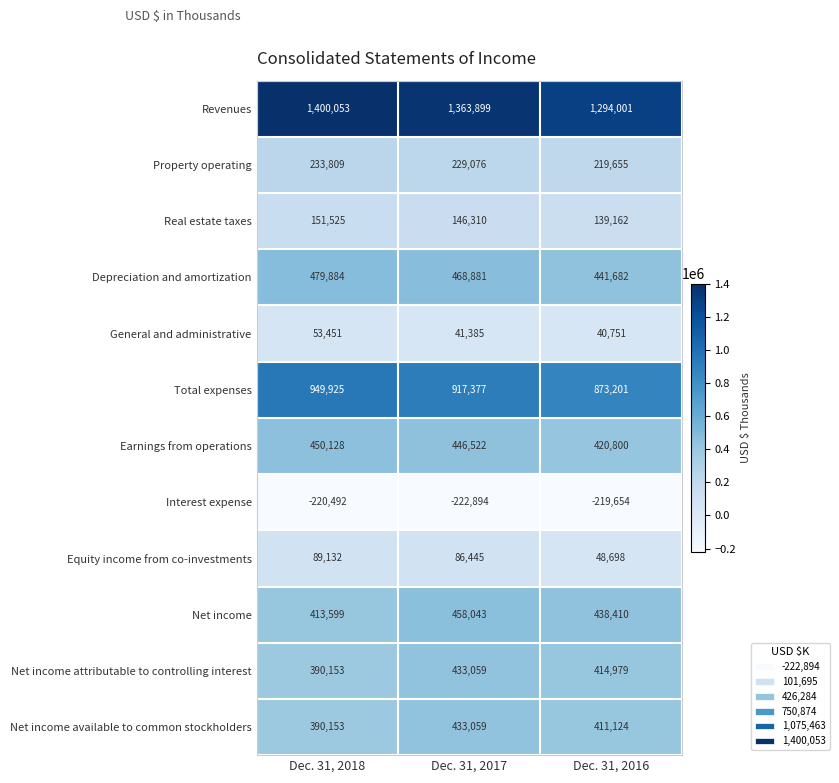

At how many categories does at least one series exceed 277569?

3